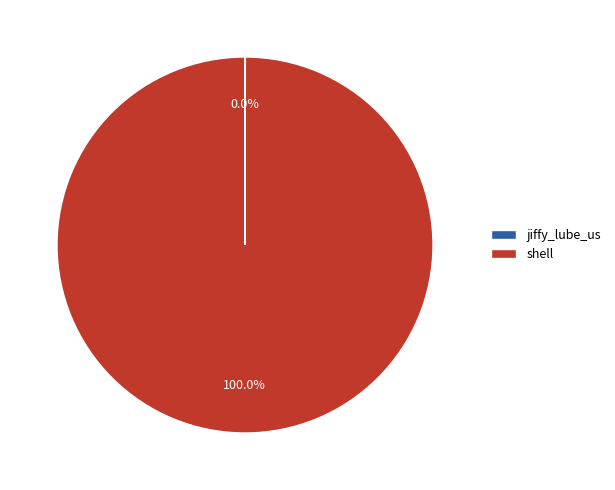

What is the largest slice in the pie chart?

shell